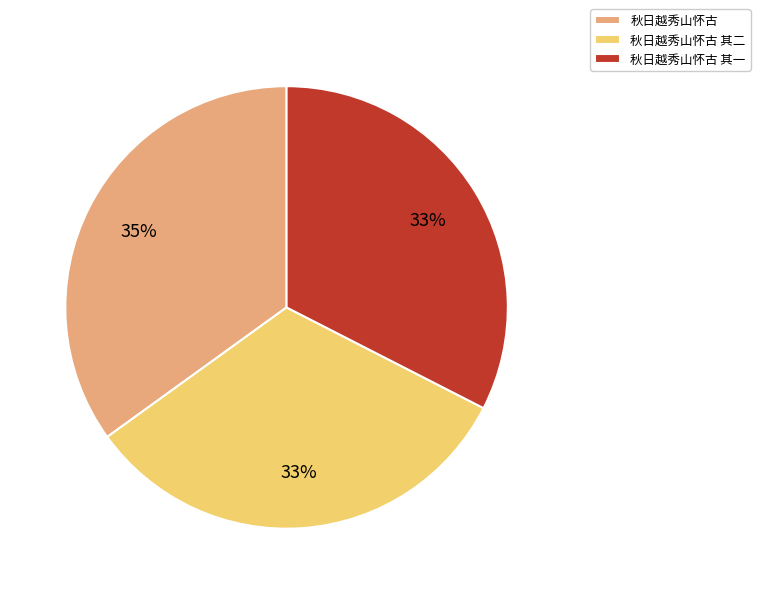

To the nearest percent, what is the average slice percentage?

33%